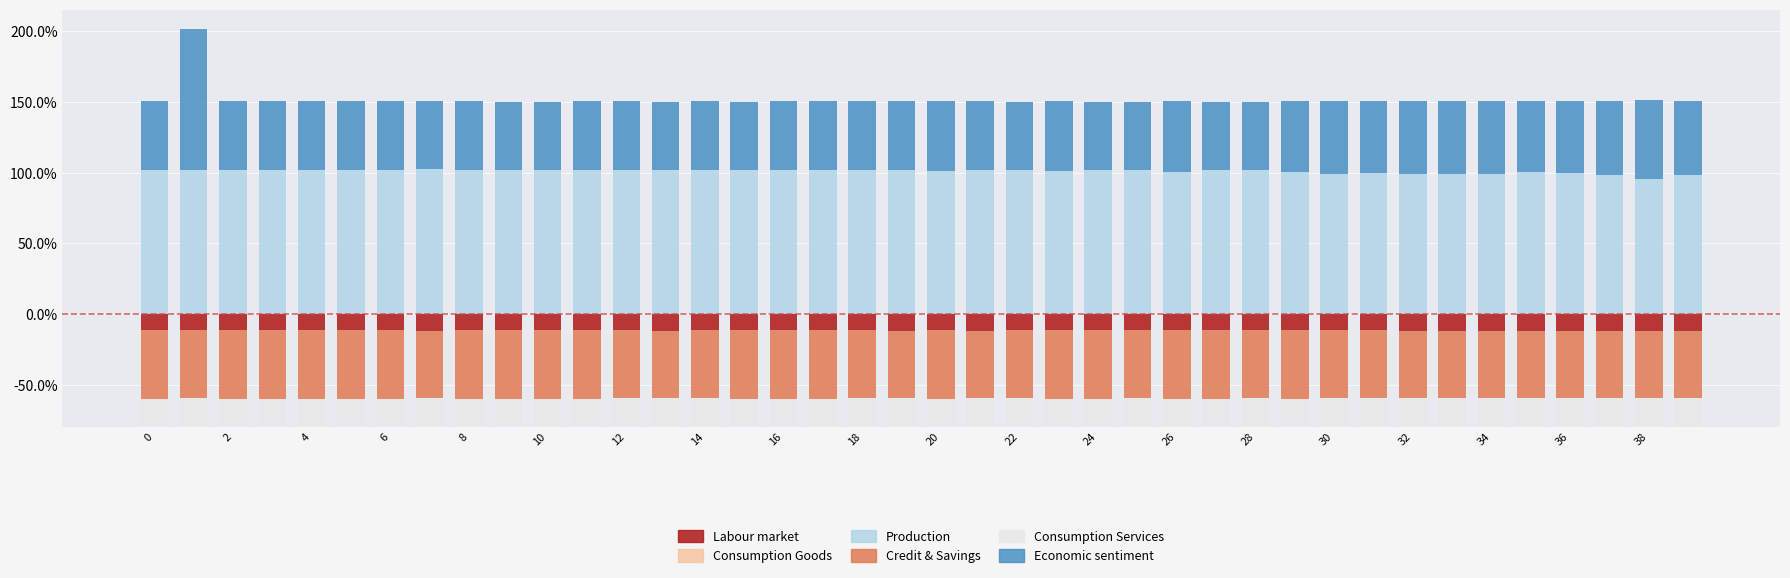

Count the number of categories in the chart.

40